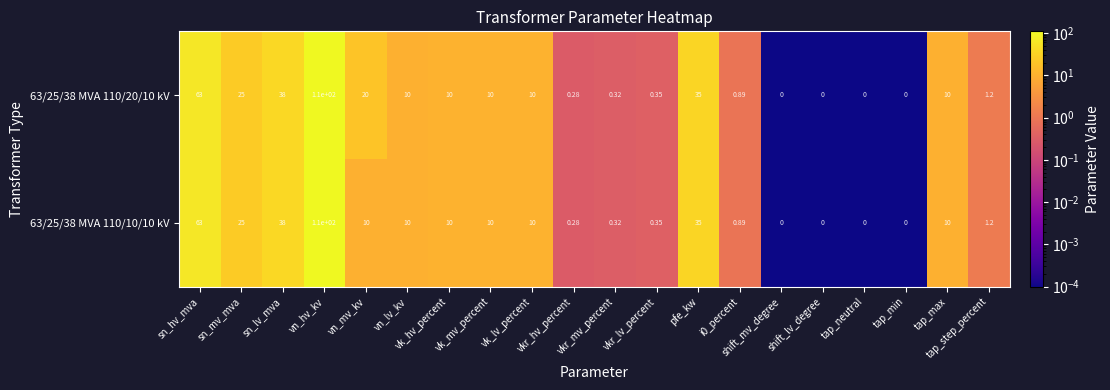

Between vk_mv_percent and tap_neutral, which is larger?

vk_mv_percent